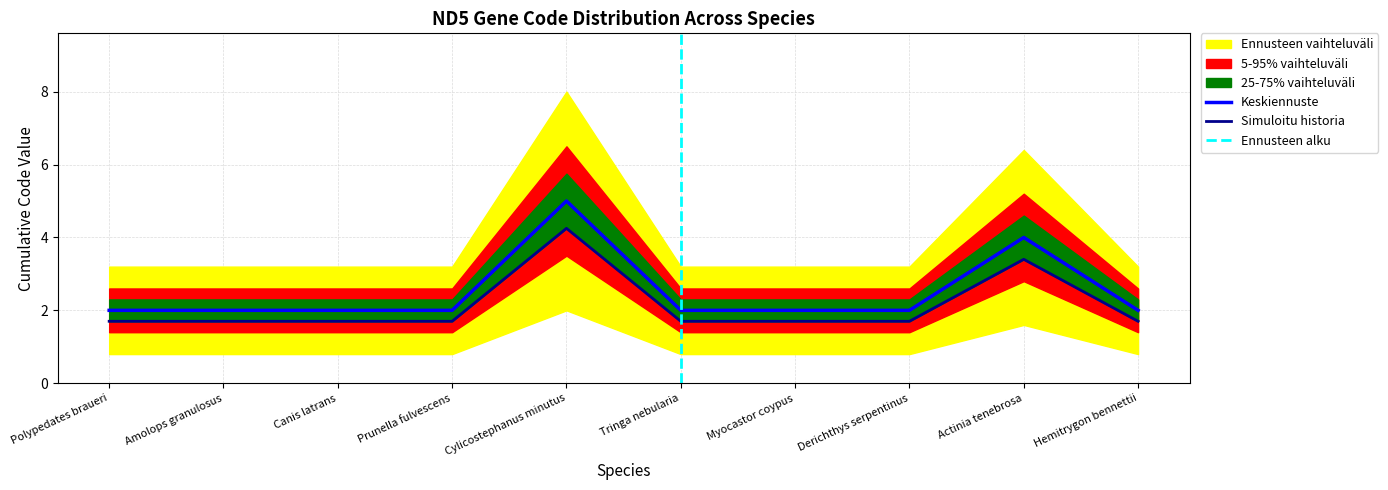

The Keskiennuste series shows 0 at Amolops granulosus. True or false?

False